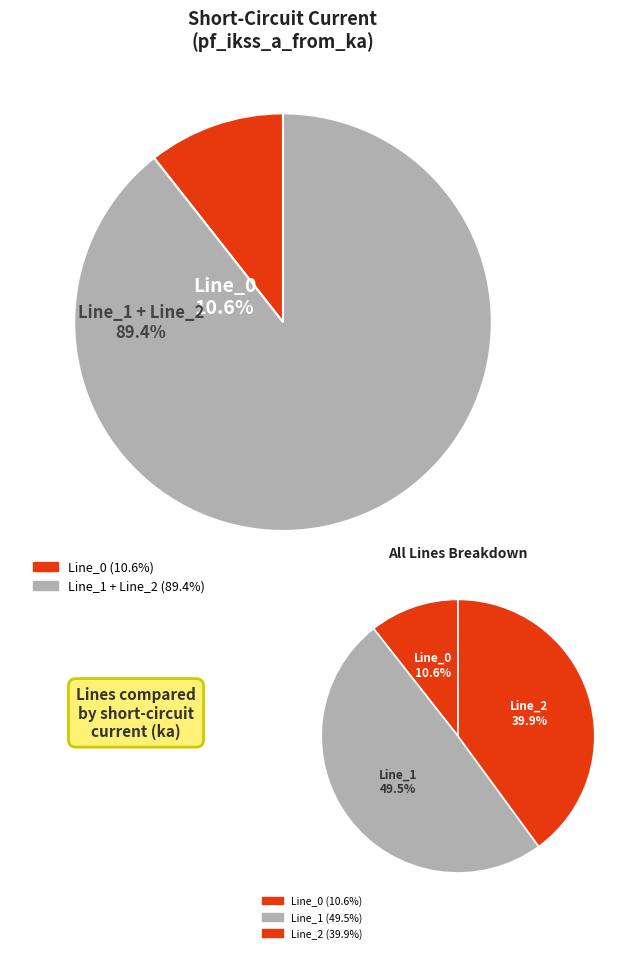

Rank the categories by value from lowest to highest.

Line_0, Line_2, Line_1